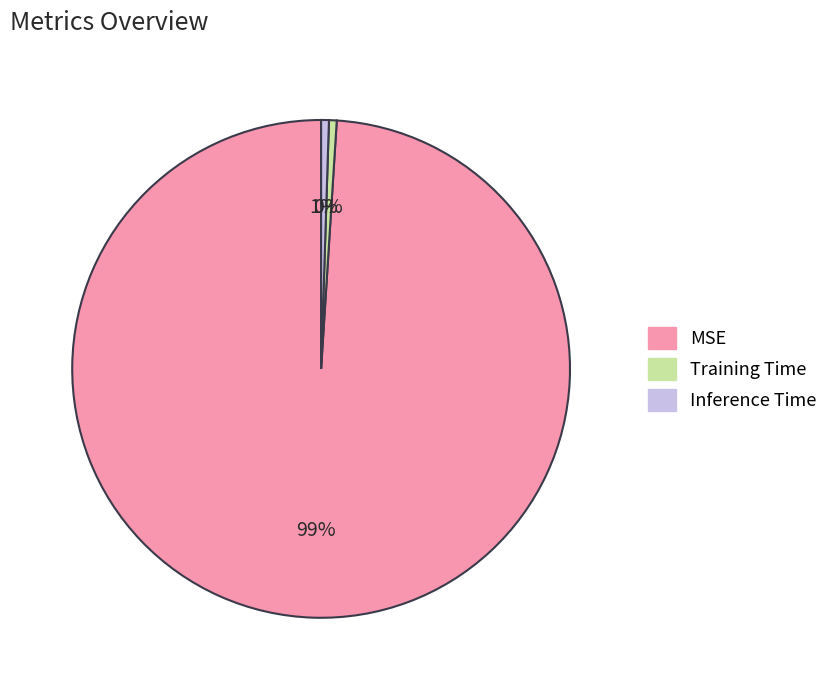

To the nearest percent, what percentage of the pie is MSE?

99%